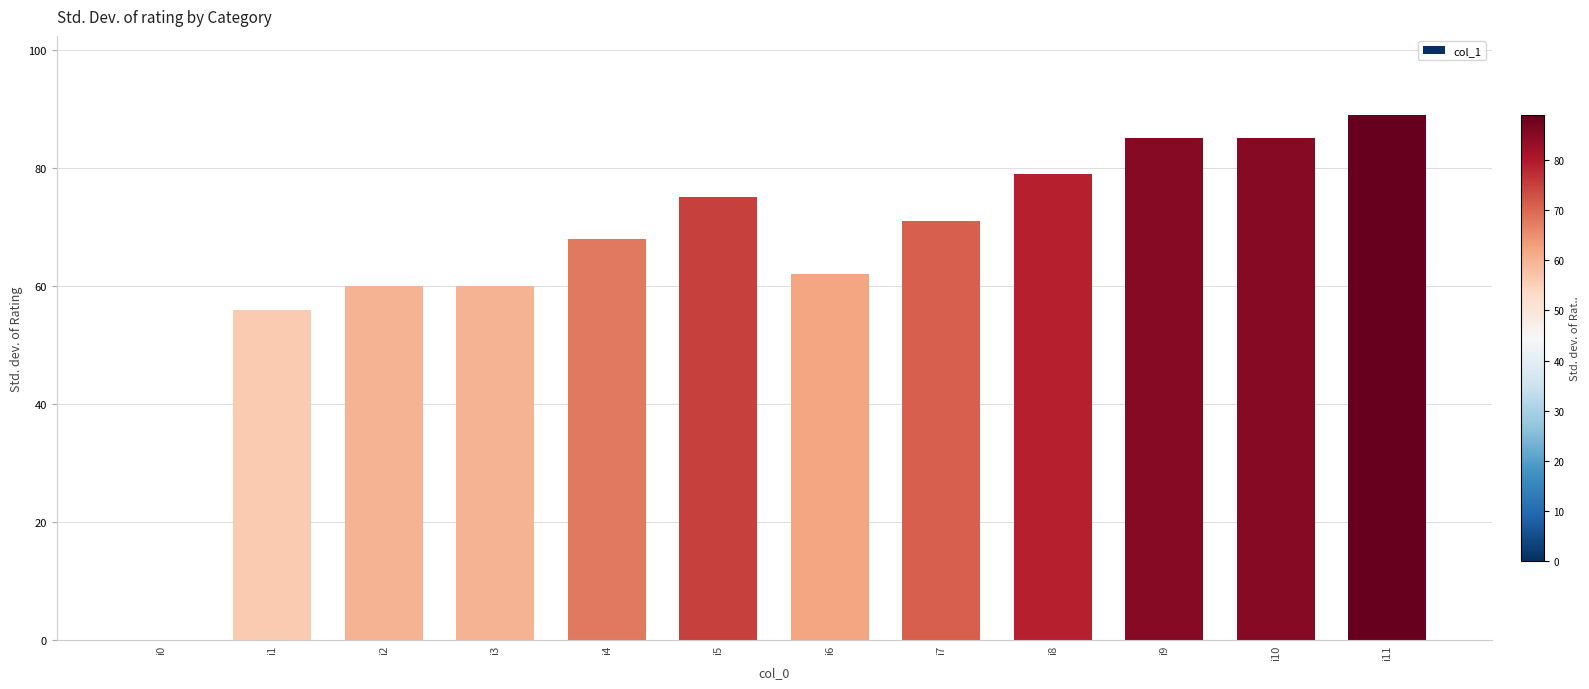

Which has a higher value, i8 or i0?

i8